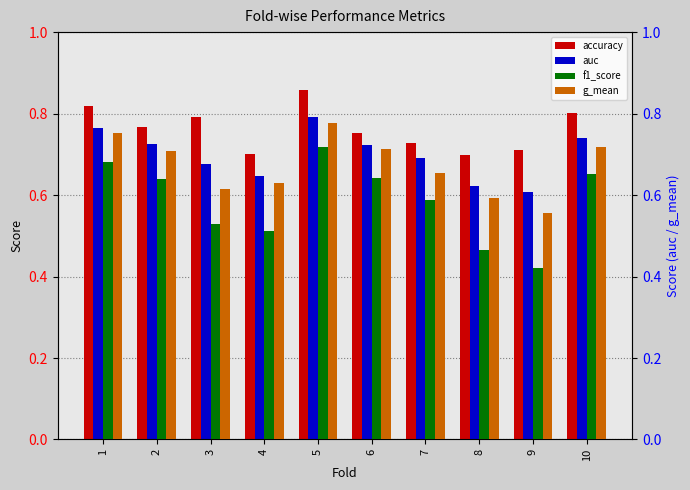

What is the average value of the g_mean series?

0.7